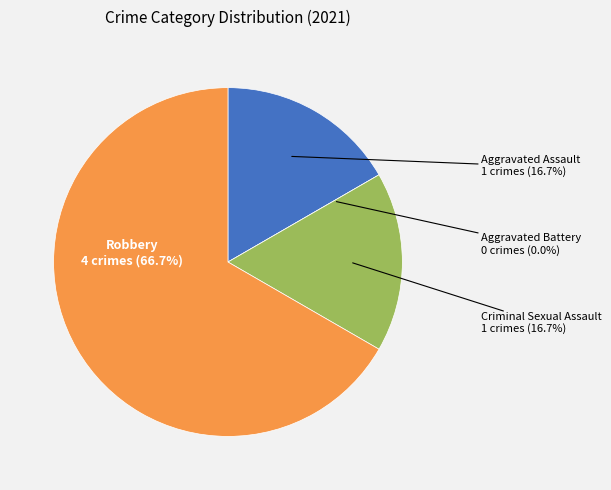

True or false: Robbery accounts for 67% of the total.

True